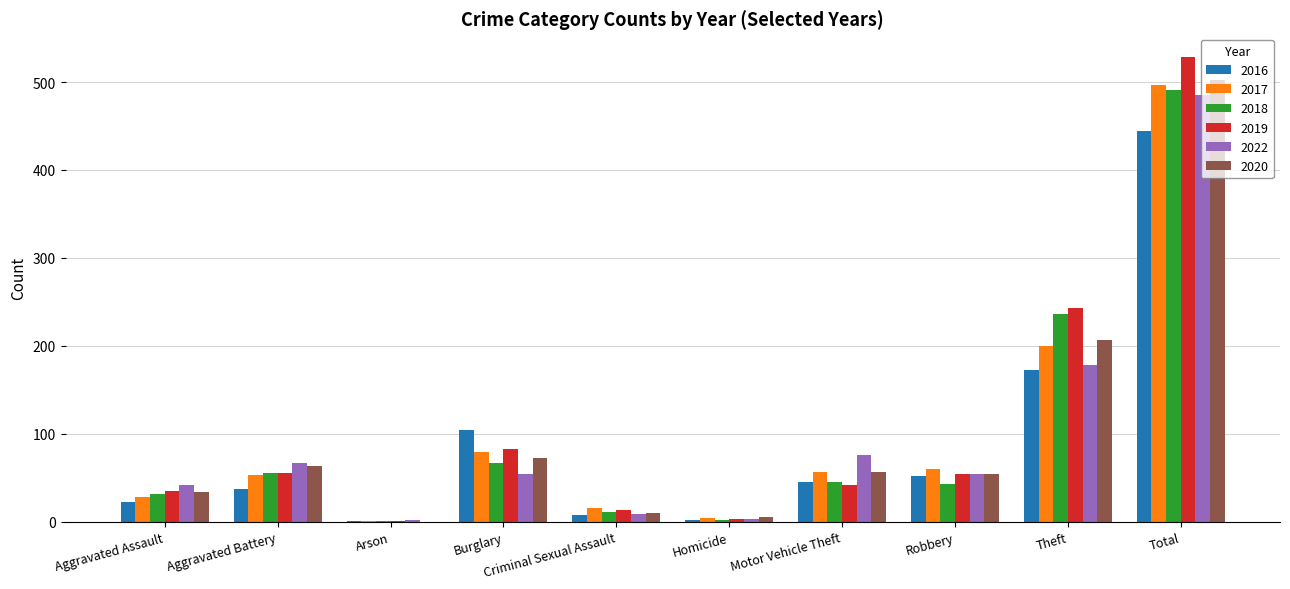

The 2017 series shows 200 at Theft. True or false?

True